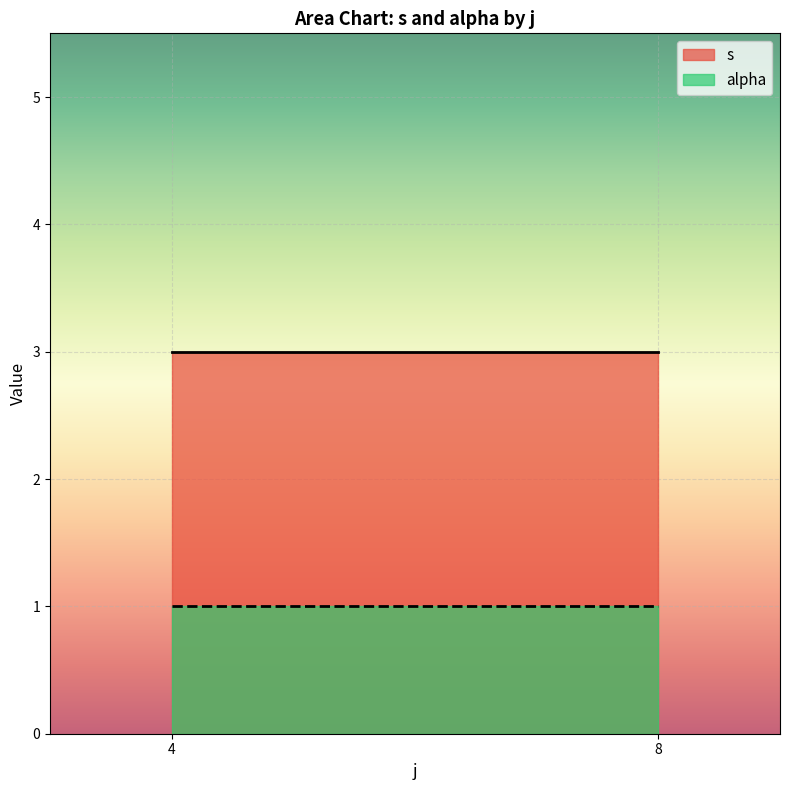

Which category has the highest value in the alpha series?

4